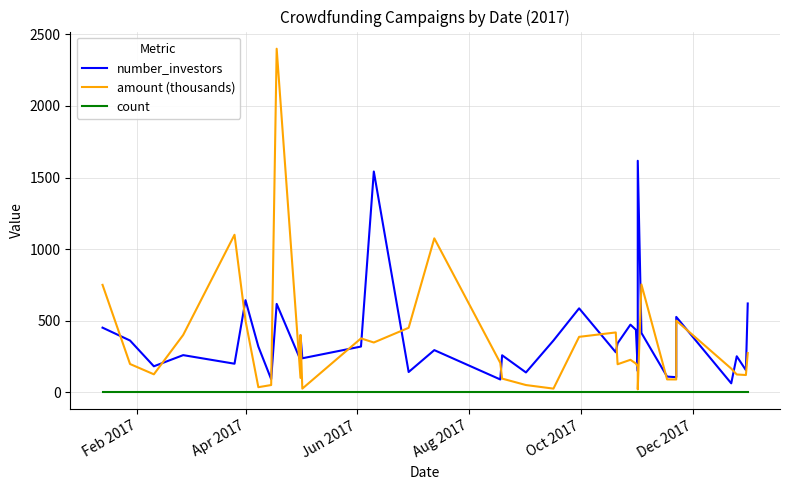

Rank the series by their maximum value, from highest to lowest.

amount (thousands), number_investors, count